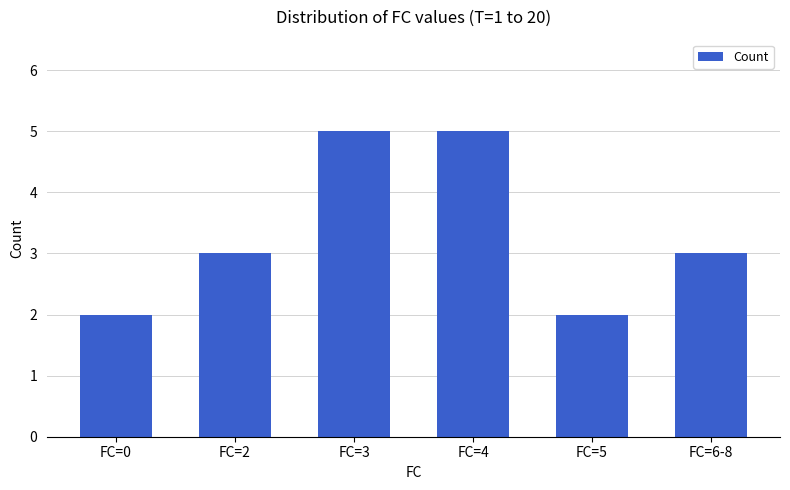

Is it true that the value at FC=3 is 8?

False